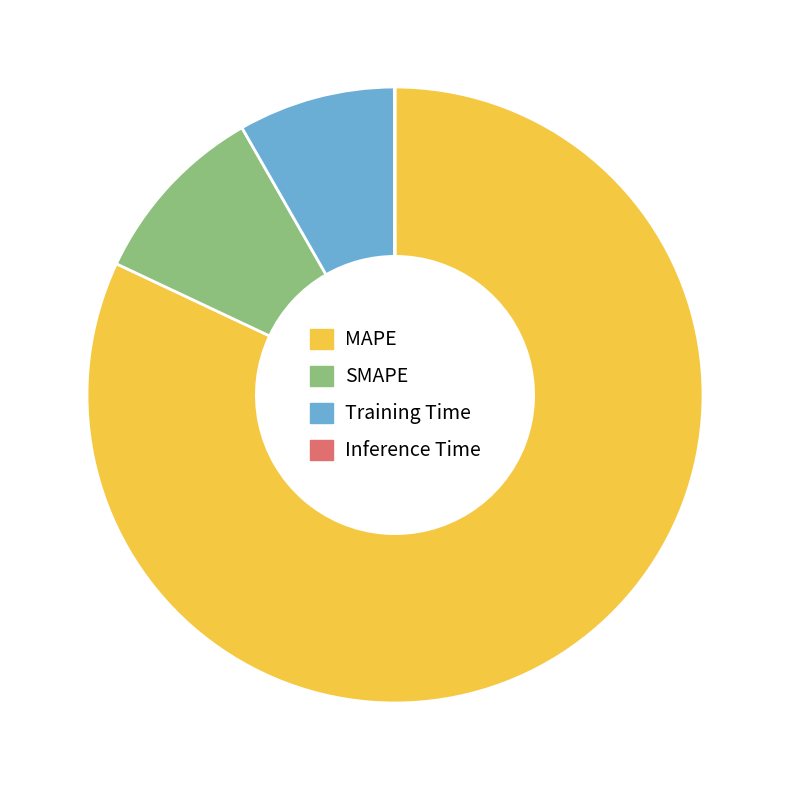

The SMAPE slice represents 10% of the pie. True or false?

True